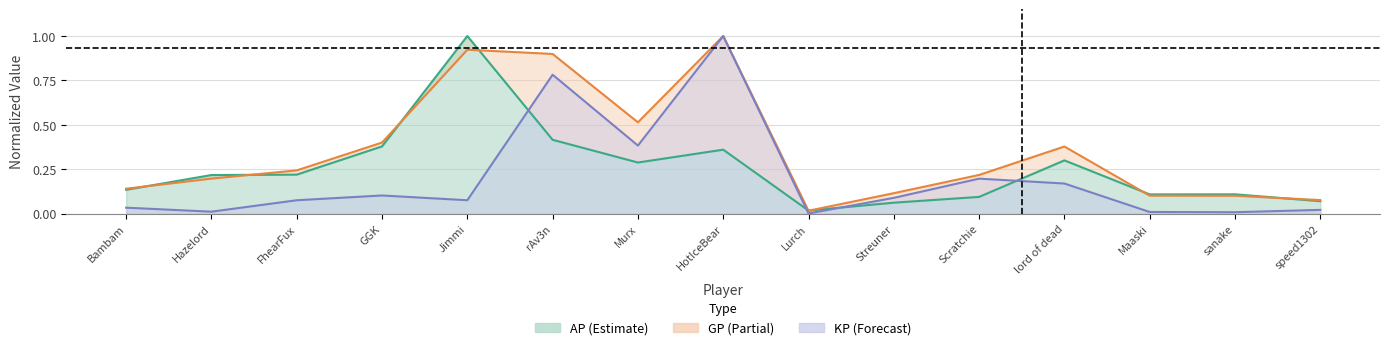

What is the sum of all KP values?

3.0